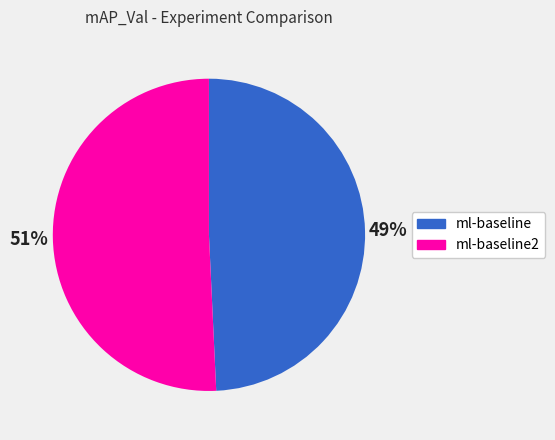

To the nearest percent, what is the combined percentage of ml-baseline and ml-baseline2?

100%